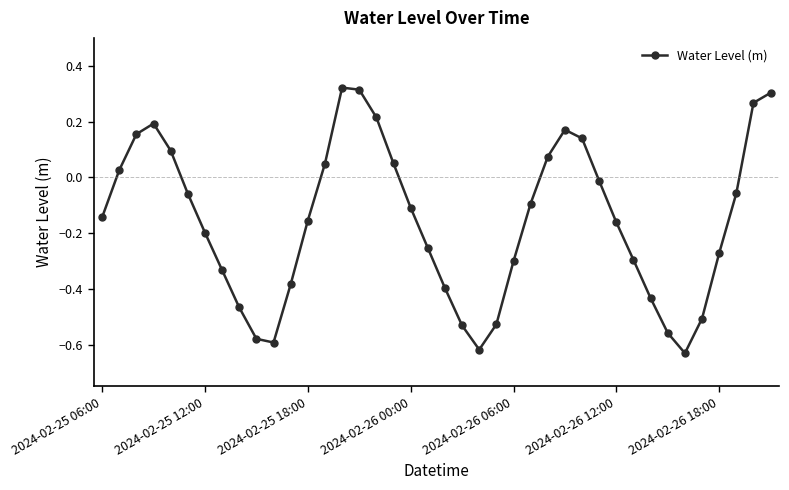

Count the number of categories in the chart.

40